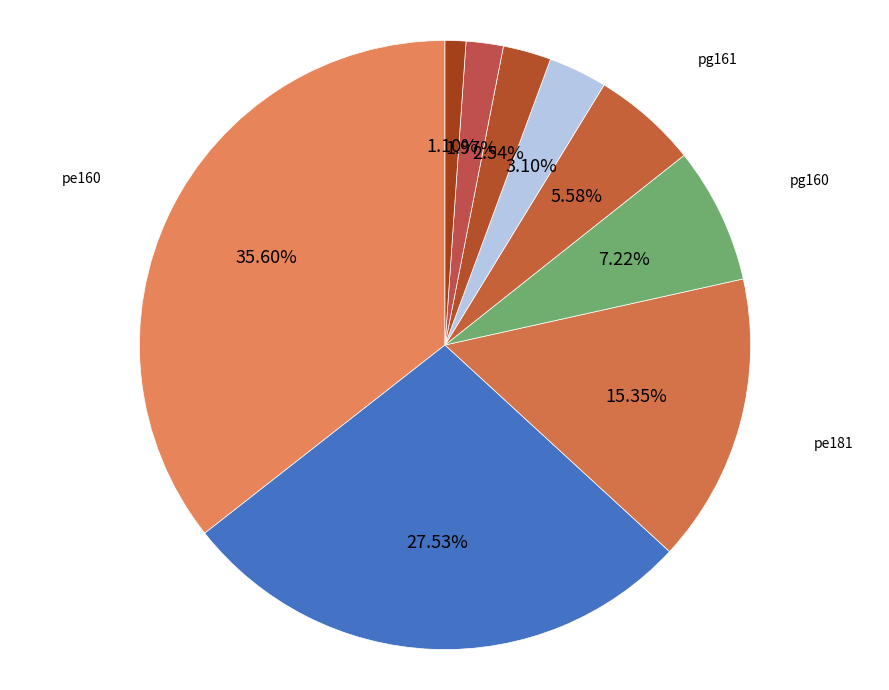

Which category has the smallest portion of the pie?

clpn181